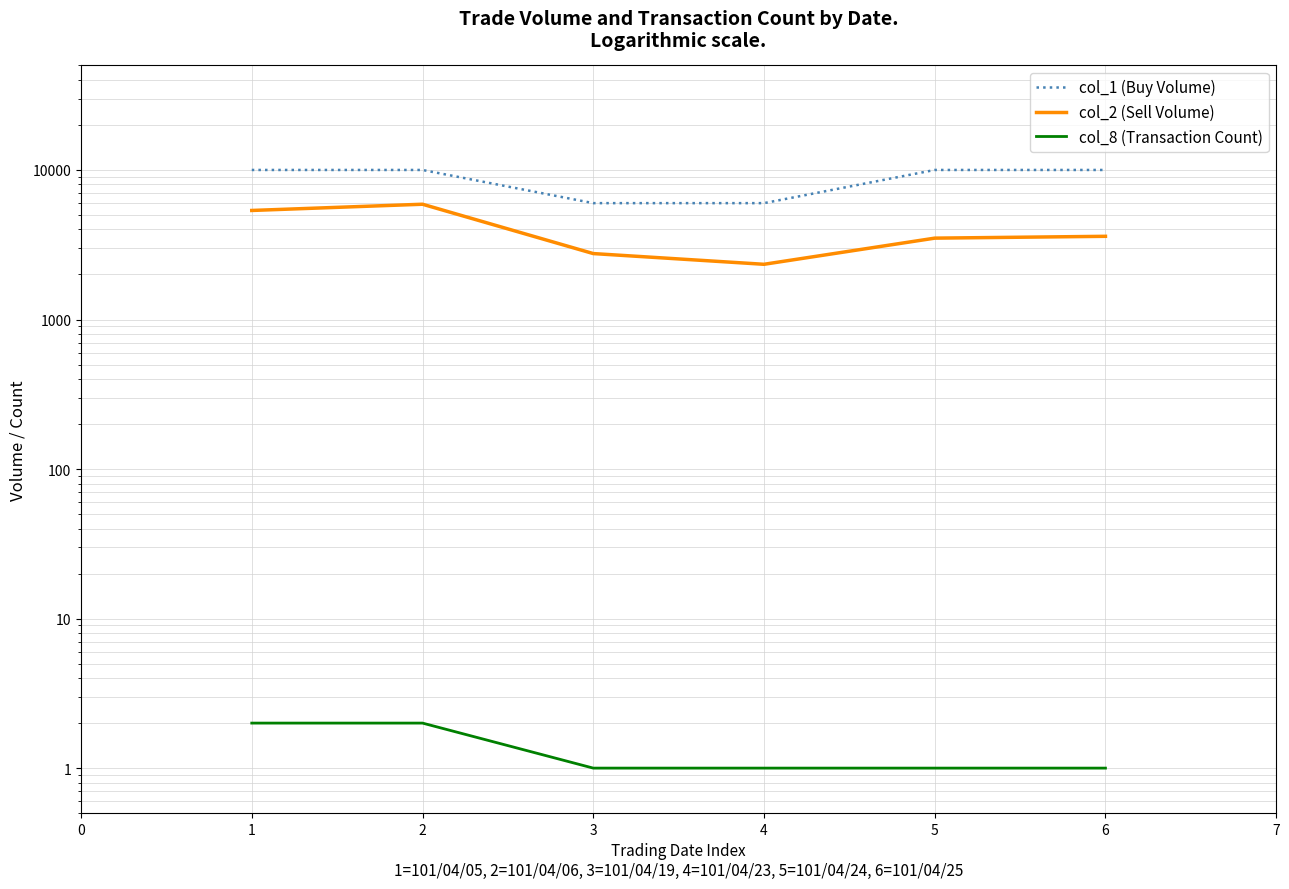

Which series changed the most between 2 and 6?

col_2 (Sell Volume)